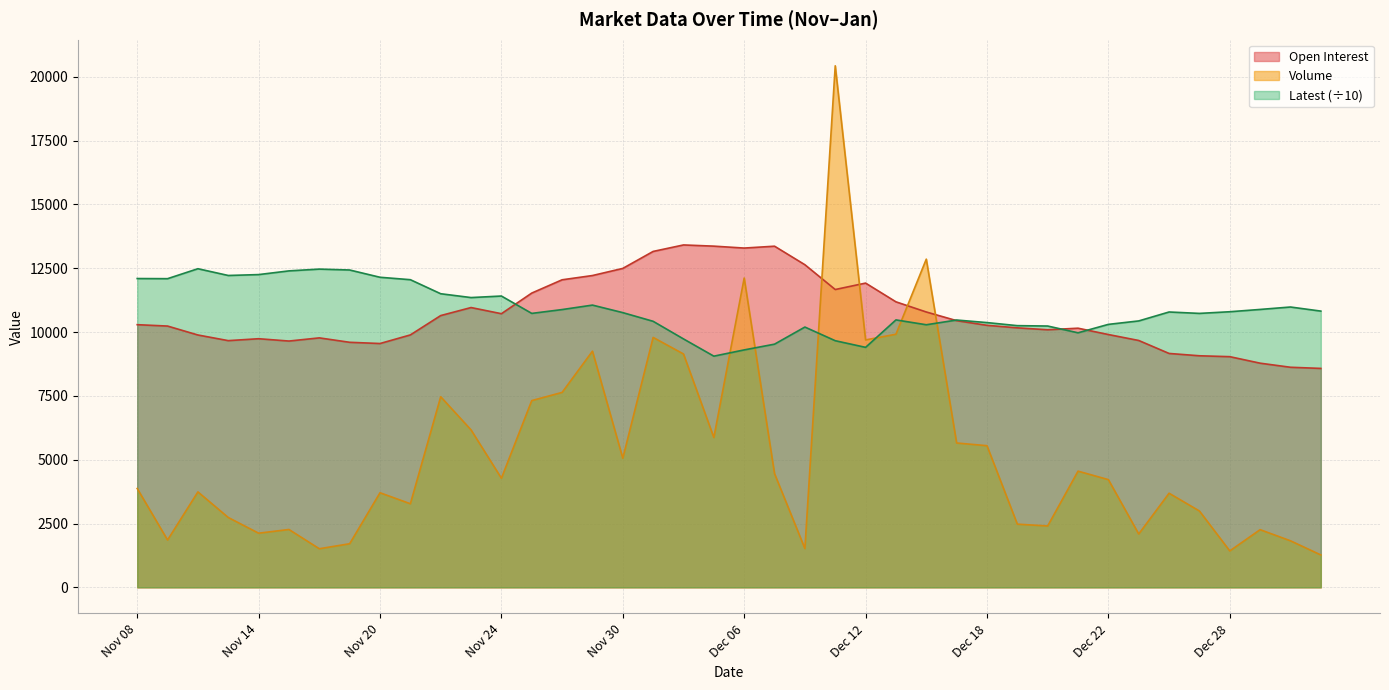

After their last crossing, which series has the higher values: Latest or Volume?

Latest